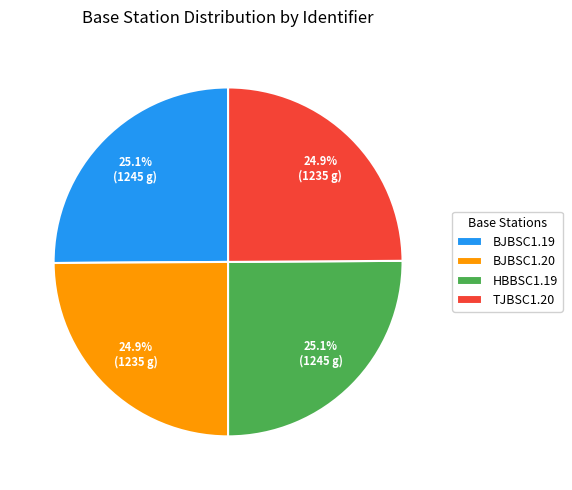

How many slices are in this pie chart?

4